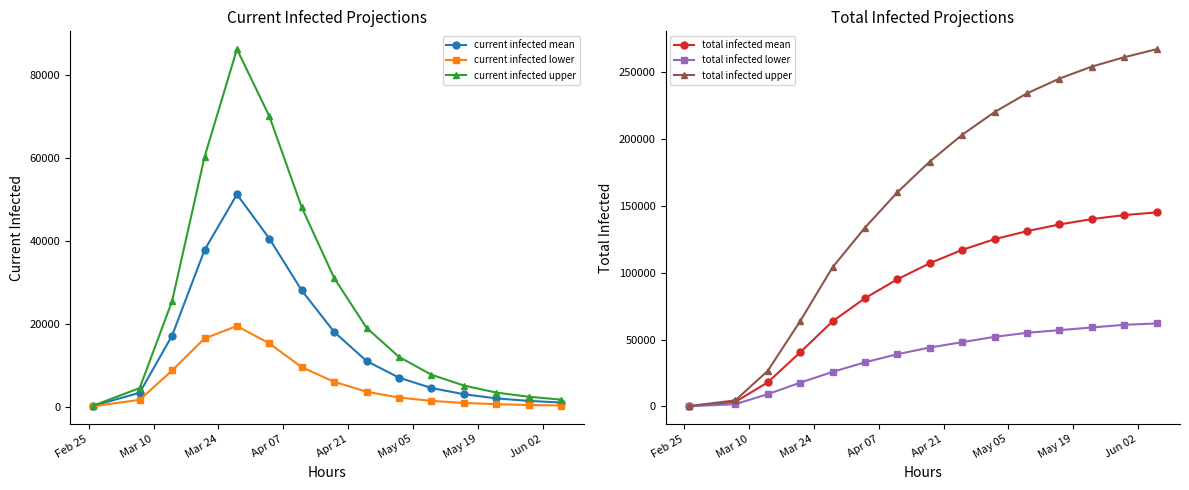

Reading right to left, extract all data points from this chart.

current infected mean: 1000	1400	2000	3000	4500	7000	11000	18000	28000	40502	51157	37735	17144	3365	204
current infected lower: 280	400	600	900	1400	2200	3600	6000	9500	15240	19435	16443	8733	1666	100
current infected upper: 1700	2400	3400	5100	7700	12000	19000	31000	48000	69965	86137	60170	25461	4495	266
total infected mean: 145000	143000	140000	136000	131000	125000	117000	107000	95000	80839	63565	40338	17959	3365	204
total infected lower: 62000	61000	59000	57000	55000	52000	48000	44000	39000	32967	25768	17727	9133	1666	100
total infected upper: 267000	261000	254000	245000	234000	220000	203000	183000	160000	133583	103925	63619	26525	4495	266